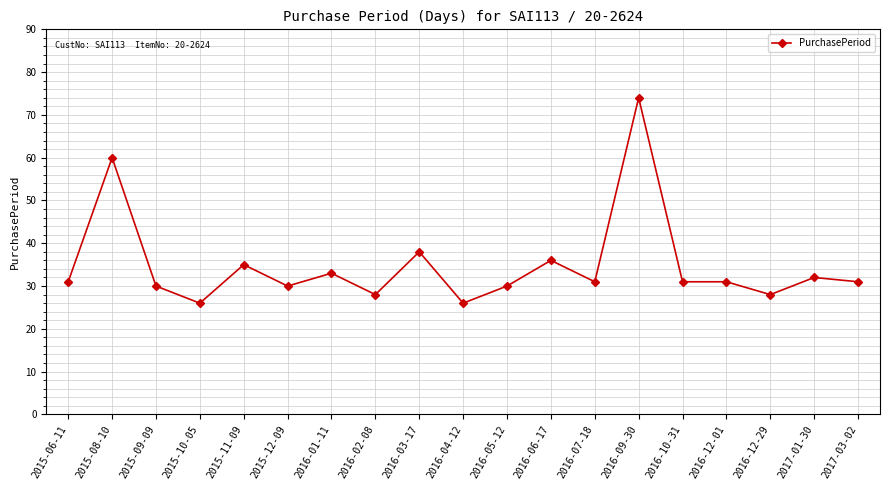

What is the ratio of the value at 2015-08-10 to the value at 2015-11-09?

1.7